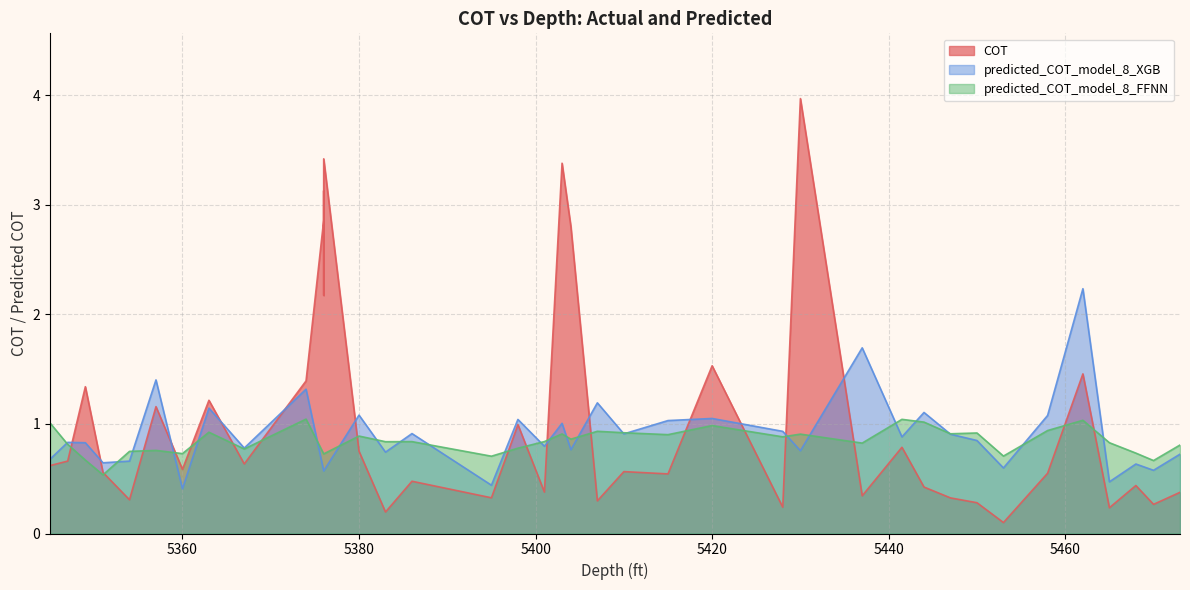

Which series changed the most between 5415.0 and 5462.0?

predicted_COT_model_8_XGB